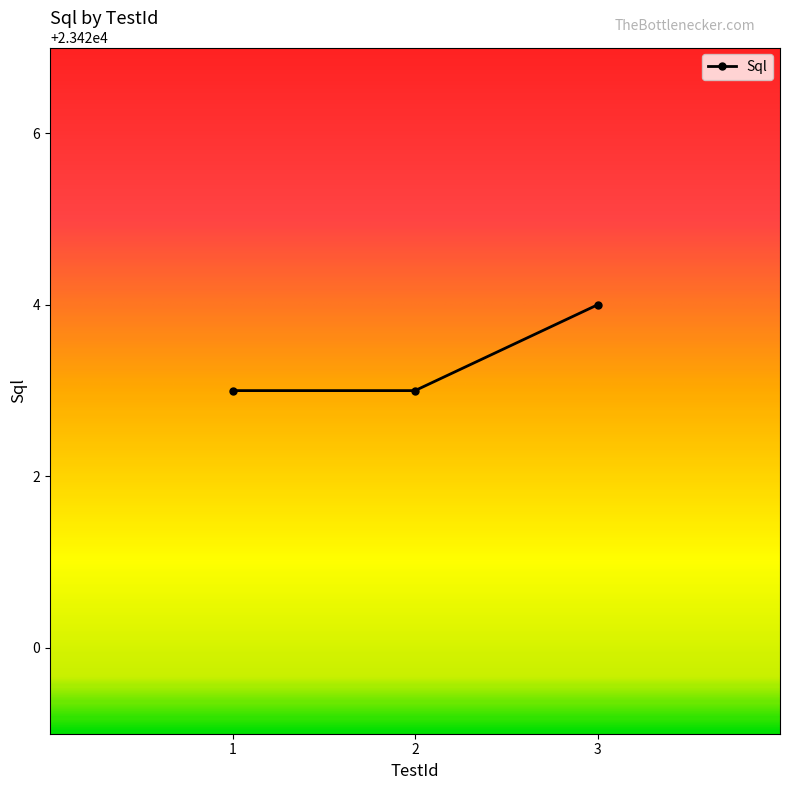

What is the sum of the values at 2 and 3?

46847